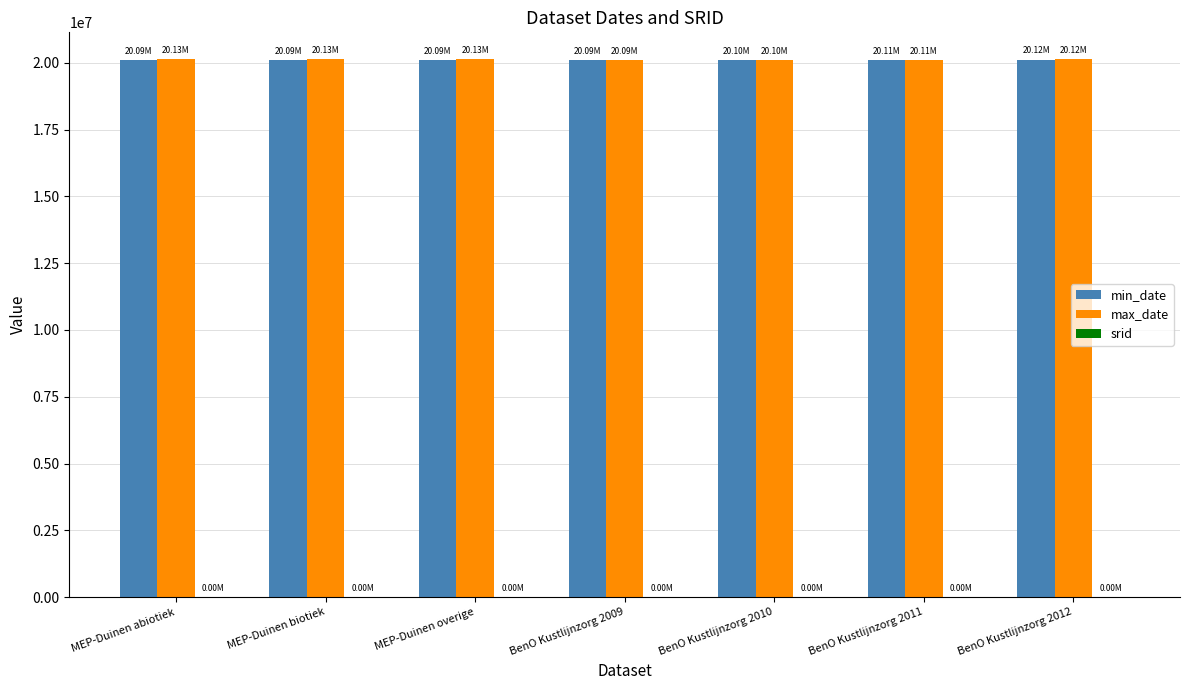

Count the number of categories in the chart.

7